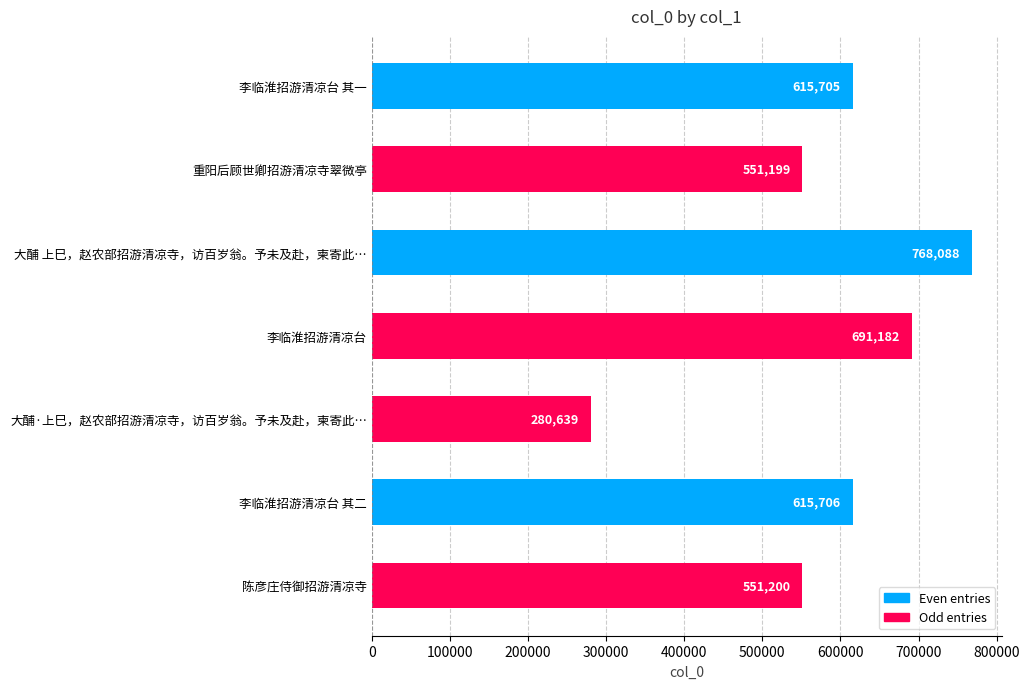

What is the sum of all values?

4073719